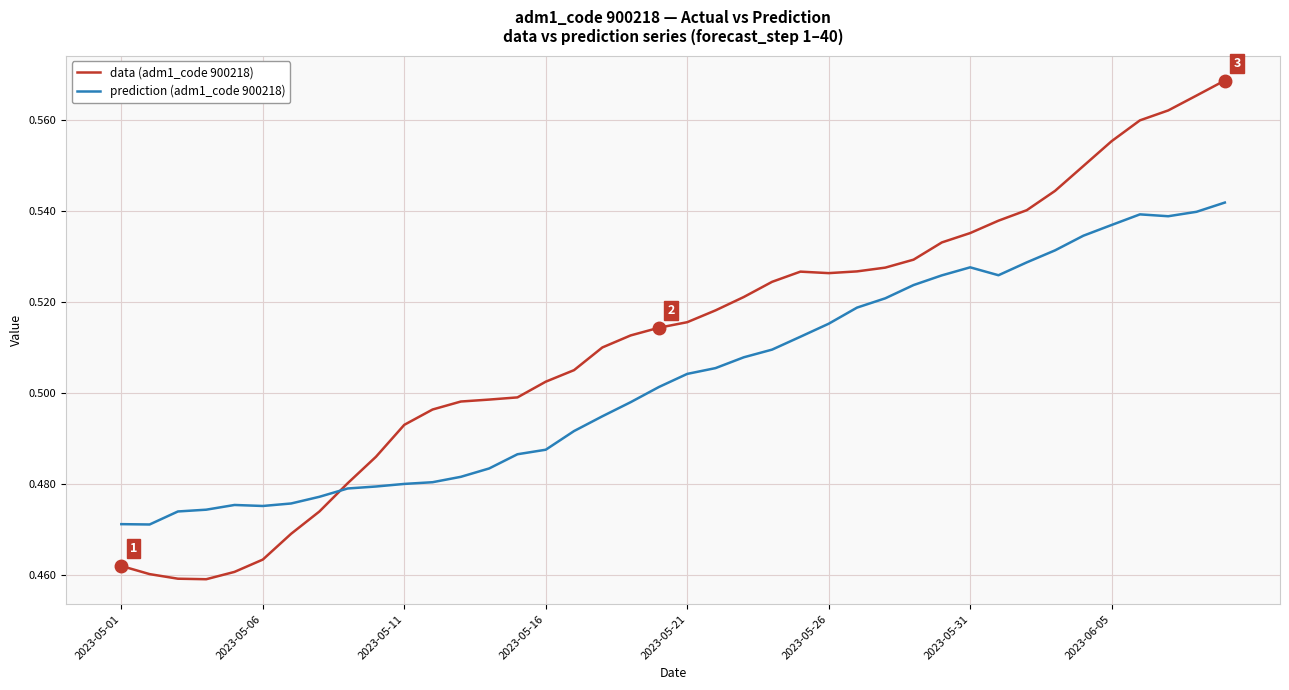

Rank the series by their average value, from lowest to highest.

prediction (adm1_code 900218), data (adm1_code 900218)